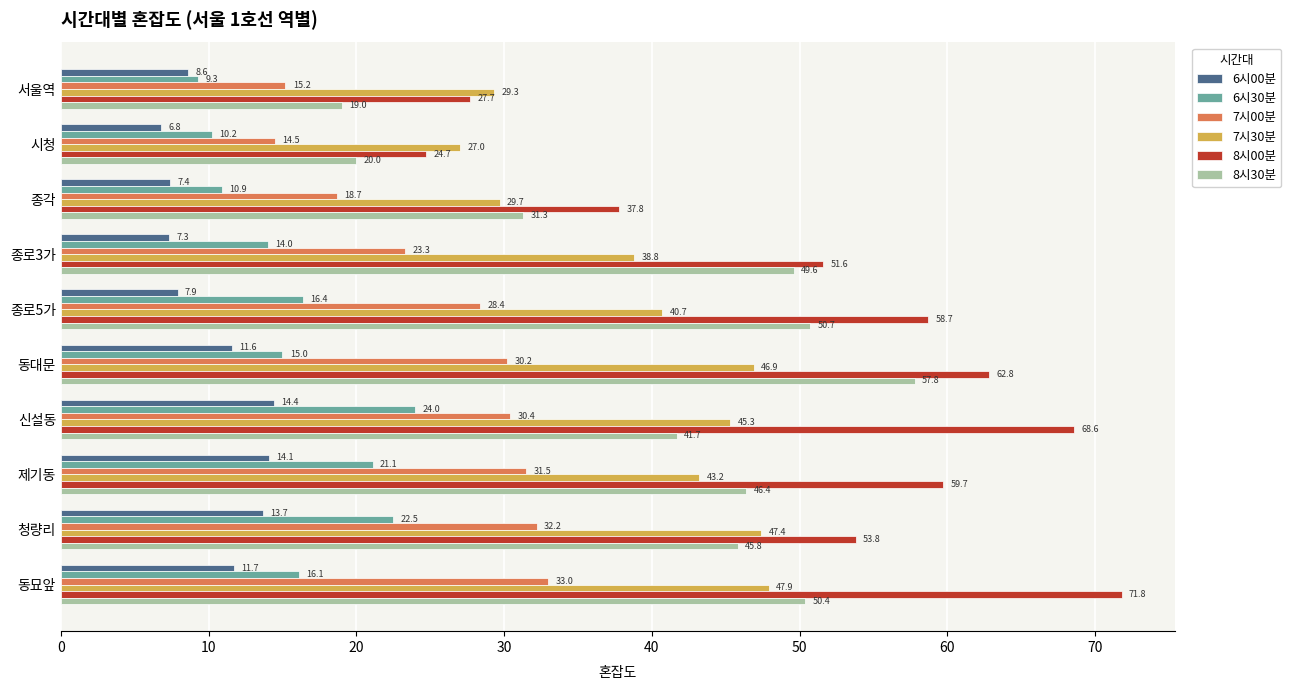

The value of 8시30분 at 신설동 is 61.1. True or false?

False